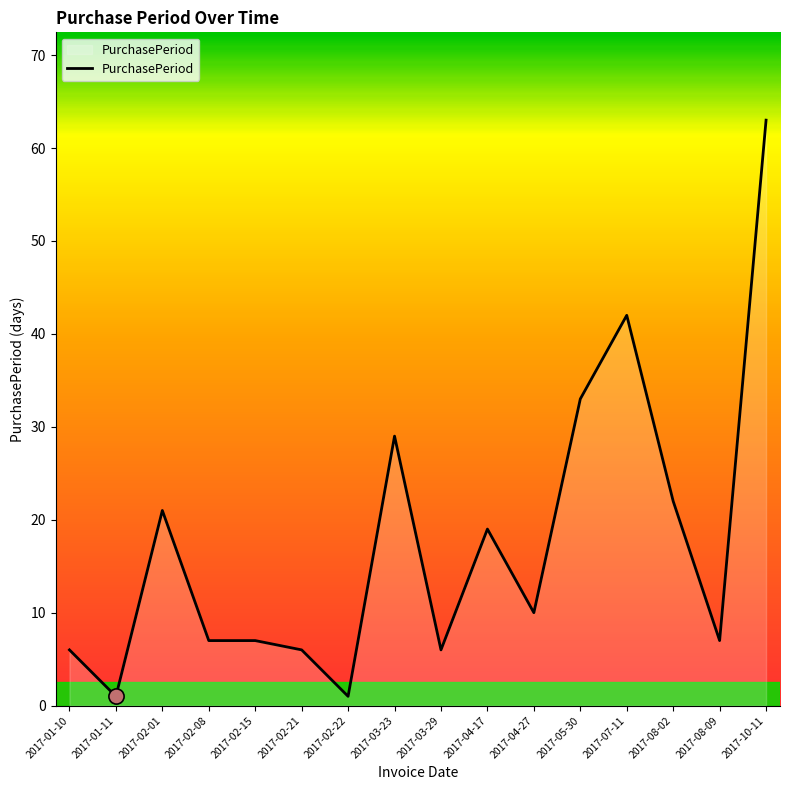

What is the change in value from 2017-01-11 to 2017-07-11?

+41